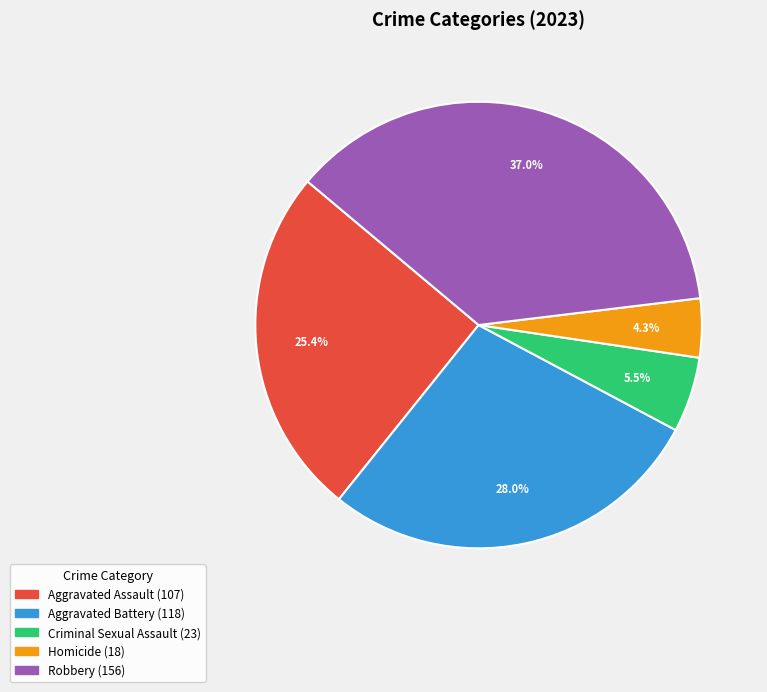

To the nearest percent, what is the difference between the largest and smallest slice percentages?

33%